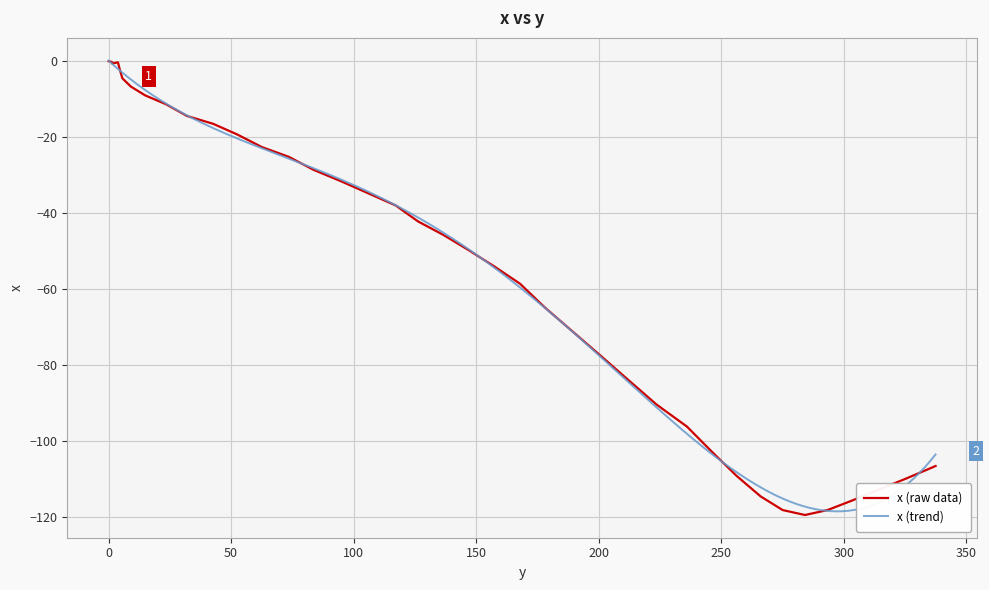

Is it true that the value at 136.5 is -81.1?

False